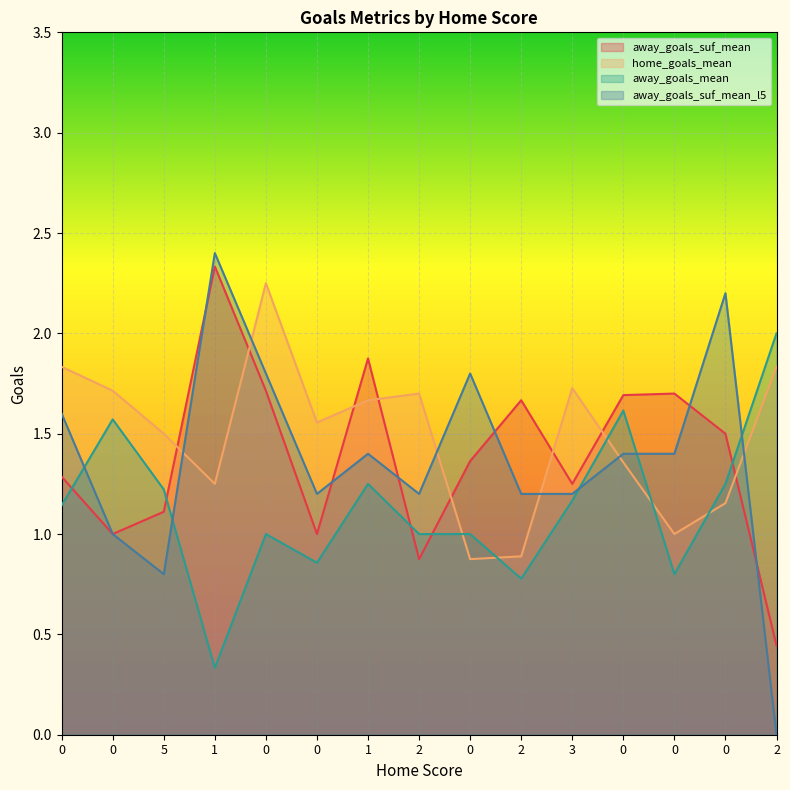

What is the label of the 7th point from the left?

1